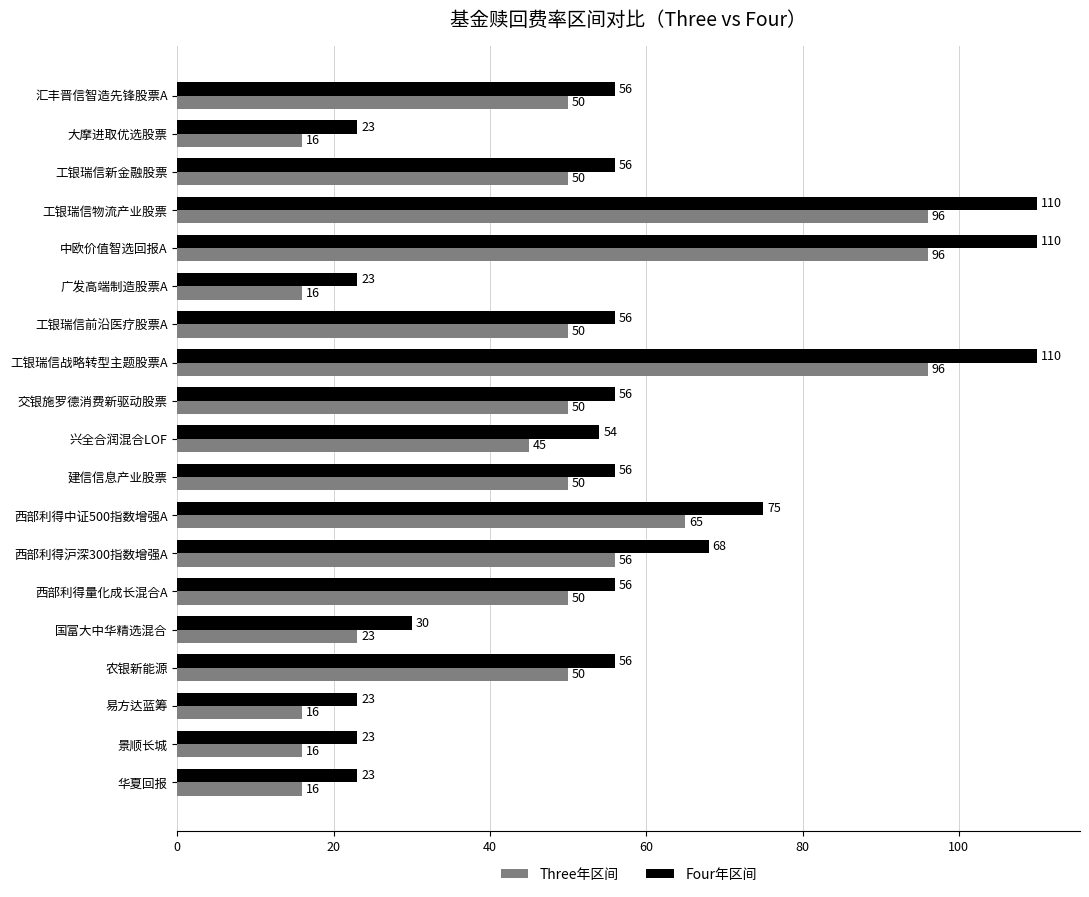

The Three年区间 series shows 96 at 中欧价值智选回报A. True or false?

True